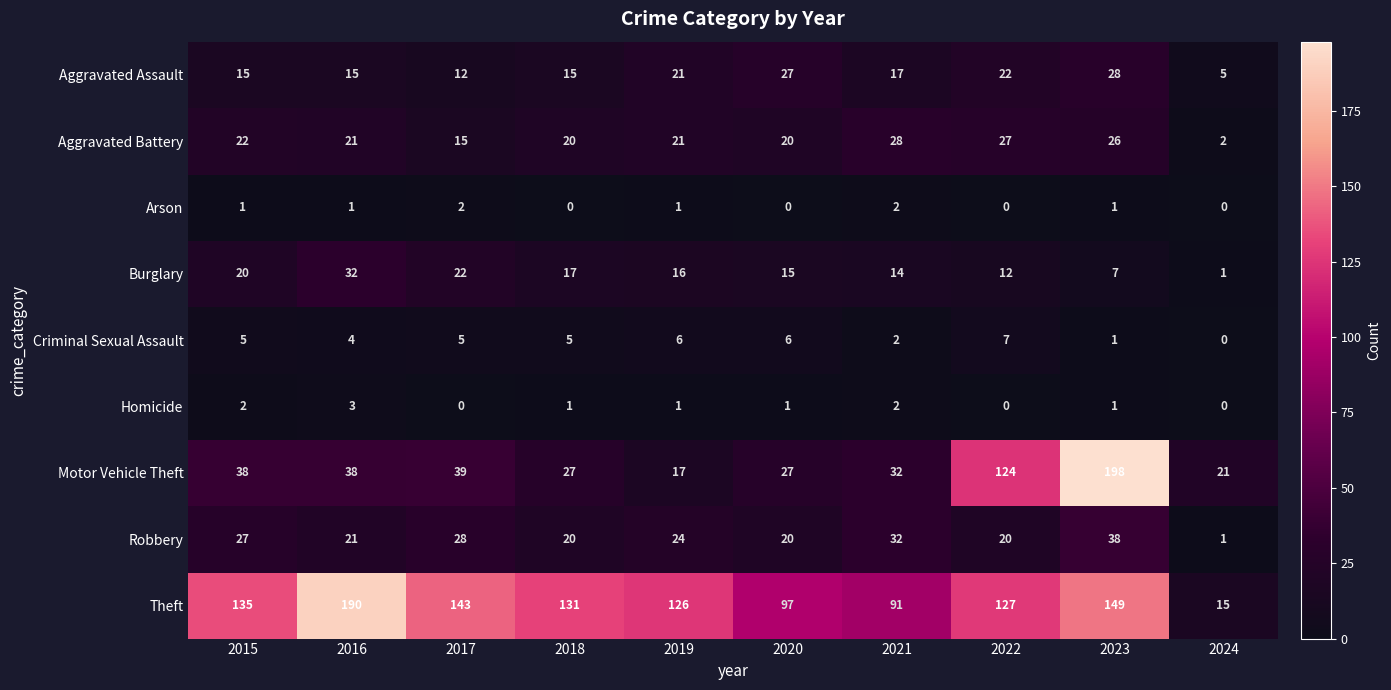

Where does the Theft series first go above 131?

2015